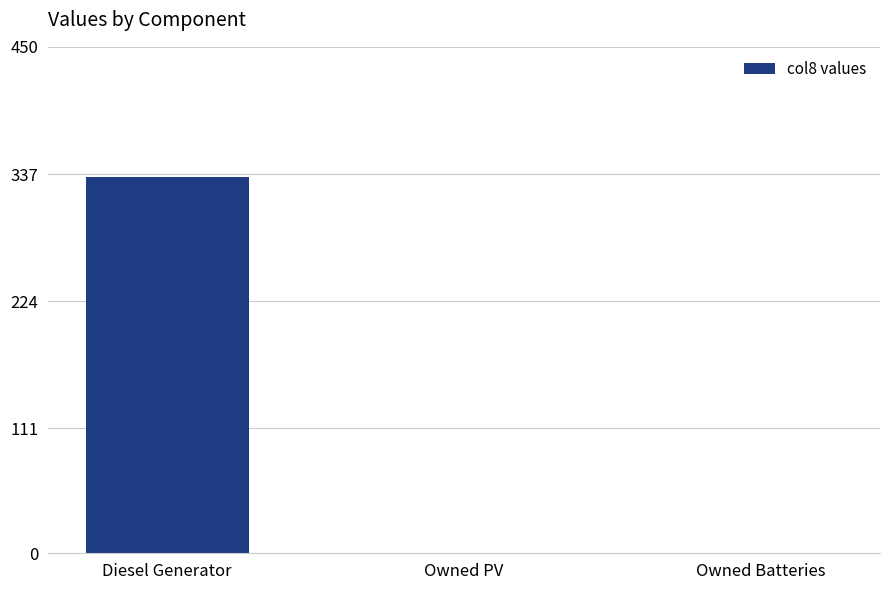

What value does the data have at Diesel Generator?

334.0